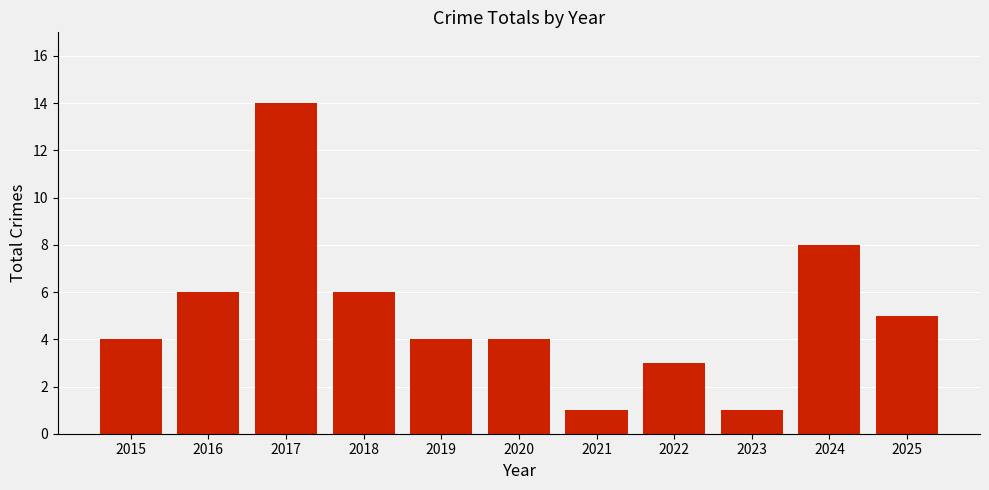

What is the change in value from 2020 to 2025?

+1